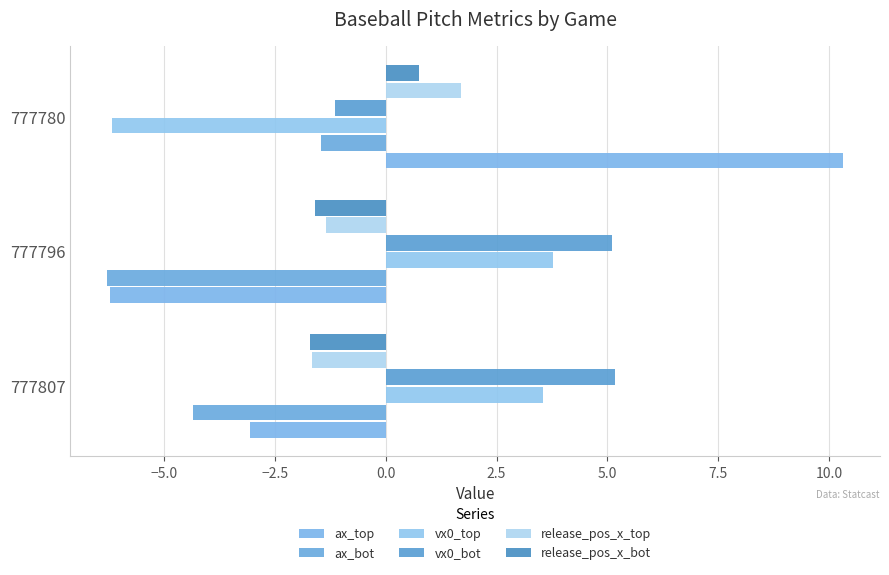

What are all the series names shown in the legend?

ax_top, ax_bot, vx0_top, vx0_bot, release_pos_x_top, release_pos_x_bot